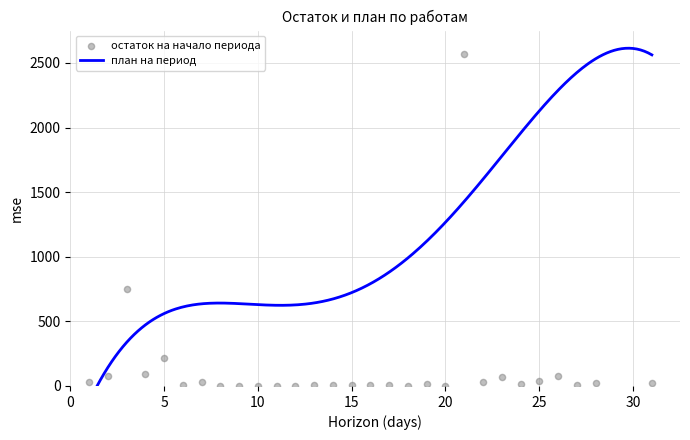

Which has a higher value, 1 or 16?

1